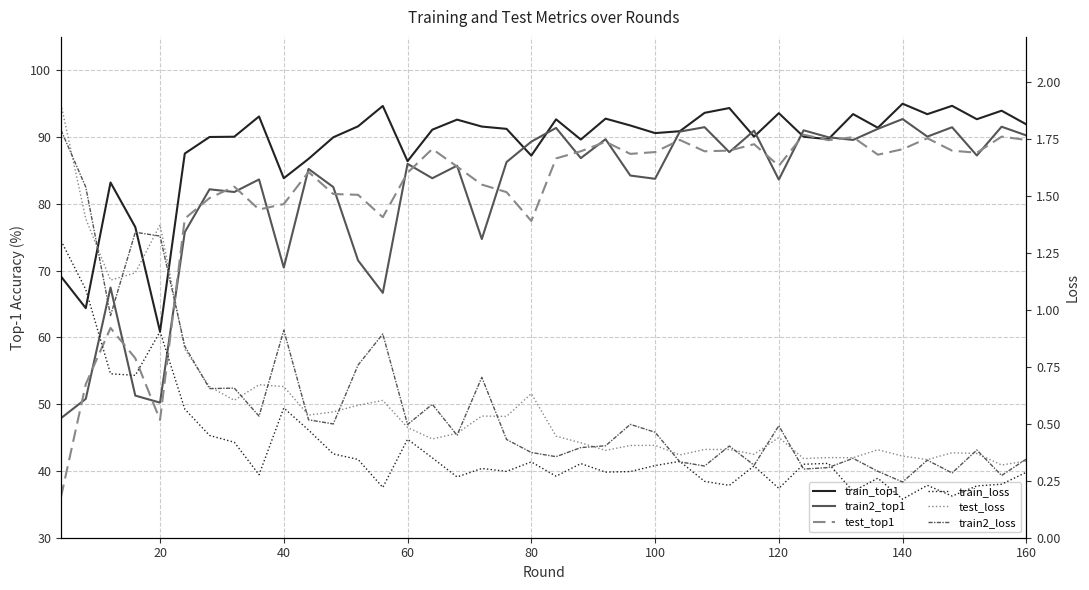

Reading left to right, extract all data points from this chart.

train_top1: 69.1	64.4	83.2	76.5	60.9	87.5	90.0	90.1	93.1	83.8	86.7	90.0	91.6	94.7	86.4	91.1	92.6	91.6	91.2	87.2	92.7	89.6	92.8	91.7	90.6	90.9	93.6	94.3	90.1	93.6	90.1	89.7	93.4	91.4	95.0	93.4	94.7	92.7	93.9	91.9
train2_top1: 47.9	50.8	67.5	51.3	50.2	75.8	82.2	81.8	83.7	70.5	85.2	82.5	71.5	66.7	86.0	83.8	85.7	74.7	86.3	89.3	91.4	86.8	89.7	84.2	83.7	90.8	91.5	87.7	91.0	83.6	91.0	90.0	89.6	91.2	92.7	90.1	91.5	87.2	91.5	90.2
test_top1: 36.1	53.0	61.4	56.9	47.6	77.8	80.9	82.6	79.2	80.0	84.8	81.5	81.3	78.0	84.7	88.2	85.6	82.9	81.8	77.4	86.8	87.9	89.3	87.5	87.8	89.6	87.9	88.0	88.9	85.7	90.4	89.5	90.0	87.4	88.2	89.8	88.0	87.7	90.1	89.6
train_loss: 1.3	1.1	0.7	0.7	0.9	0.6	0.4	0.4	0.3	0.6	0.5	0.4	0.3	0.2	0.4	0.4	0.3	0.3	0.3	0.3	0.3	0.3	0.3	0.3	0.3	0.3	0.2	0.2	0.3	0.2	0.3	0.3	0.2	0.3	0.2	0.2	0.2	0.2	0.2	0.3
test_loss: 1.9	1.4	1.1	1.2	1.4	0.8	0.7	0.6	0.7	0.7	0.5	0.6	0.6	0.6	0.5	0.4	0.5	0.5	0.5	0.6	0.4	0.4	0.4	0.4	0.4	0.4	0.4	0.4	0.4	0.4	0.3	0.4	0.4	0.4	0.4	0.3	0.4	0.4	0.3	0.3
train2_loss: 1.8	1.5	1.0	1.3	1.3	0.8	0.7	0.7	0.5	0.9	0.5	0.5	0.8	0.9	0.5	0.6	0.5	0.7	0.4	0.4	0.4	0.4	0.4	0.5	0.5	0.3	0.3	0.4	0.3	0.5	0.3	0.3	0.3	0.3	0.2	0.3	0.3	0.4	0.3	0.3